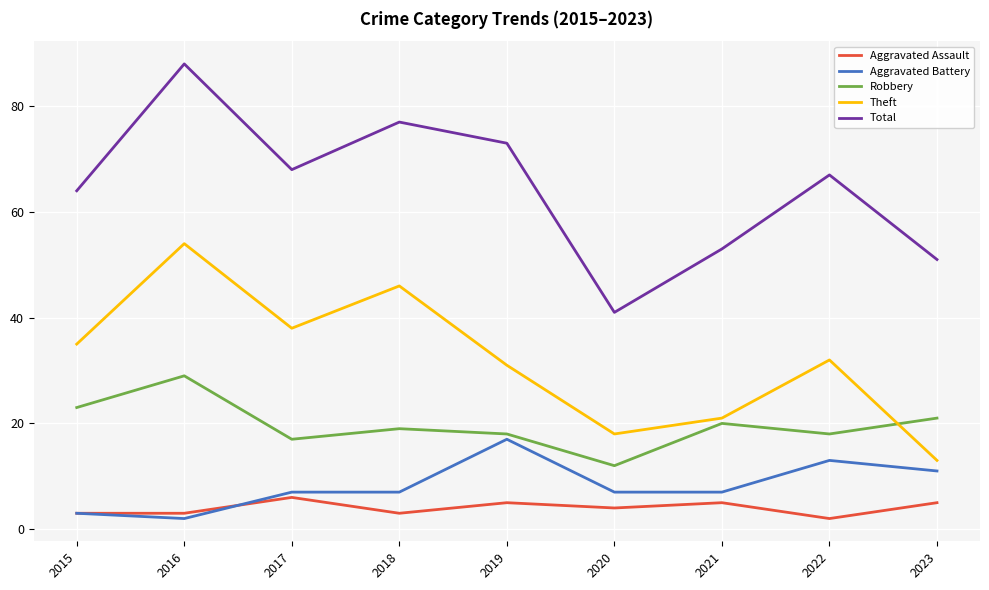

How many values in the Robbery series are below 19?

4